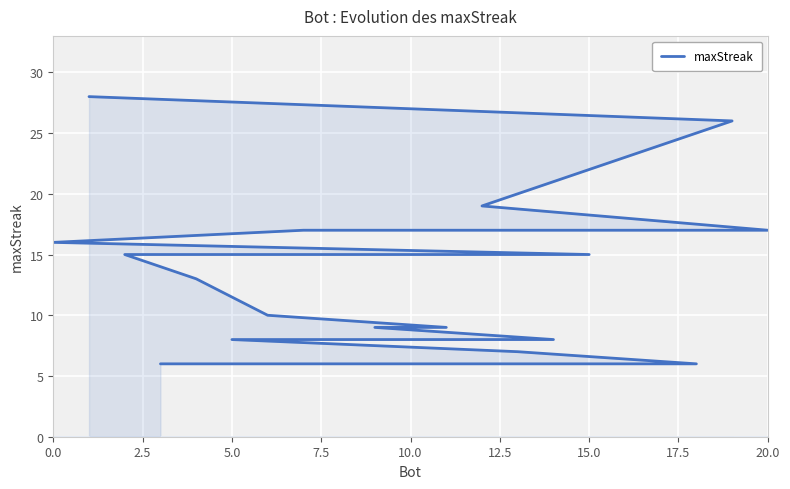

Reading right to left, what are all the values shown in this chart?

6	6	6	7	8	8	8	9	9	10	13	15	15	16	17	17	17	17	19	26	28